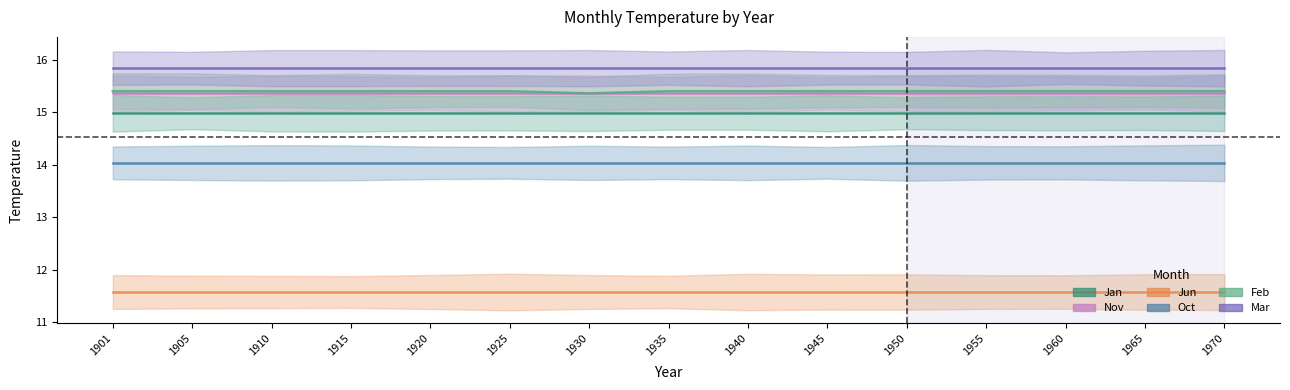

At which category is the sum across all series the highest?

1901